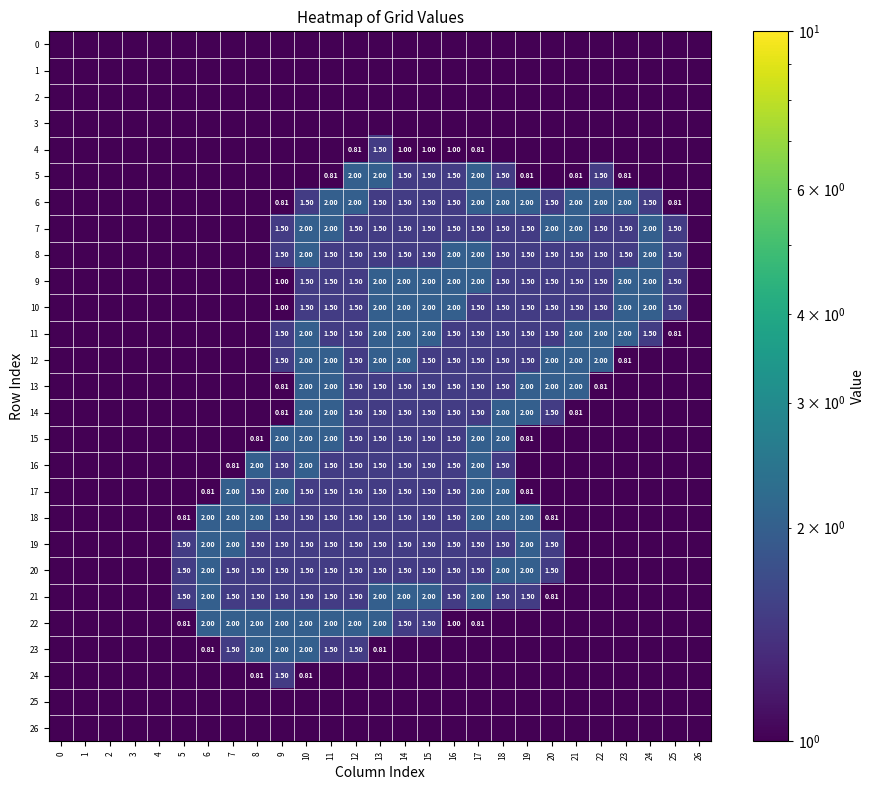

The 24 series shows 0.0 at 13. True or false?

False